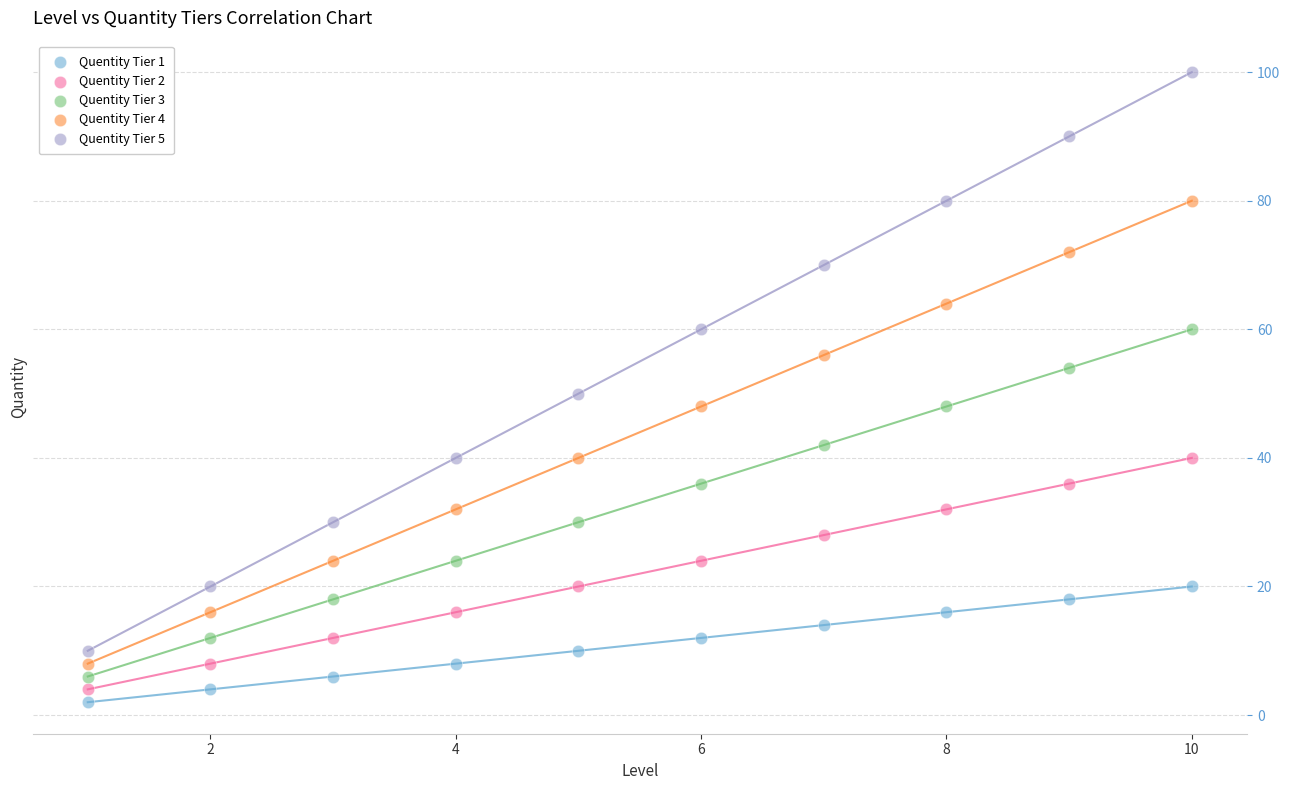

What are all the series names shown in the legend?

Quentity Tier 1, Quentity Tier 2, Quentity Tier 3, Quentity Tier 4, Quentity Tier 5